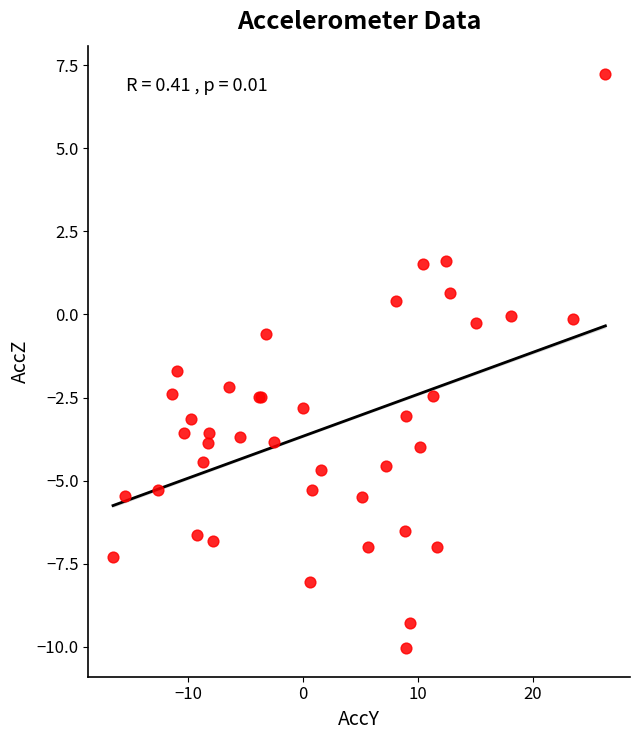

What Y value in the scatter plot is closest to -1?

-0.6